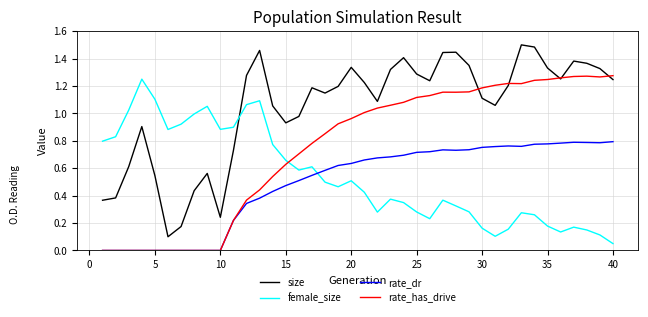

What are all the series names shown in the legend?

size, female_size, rate_dr, rate_has_drive